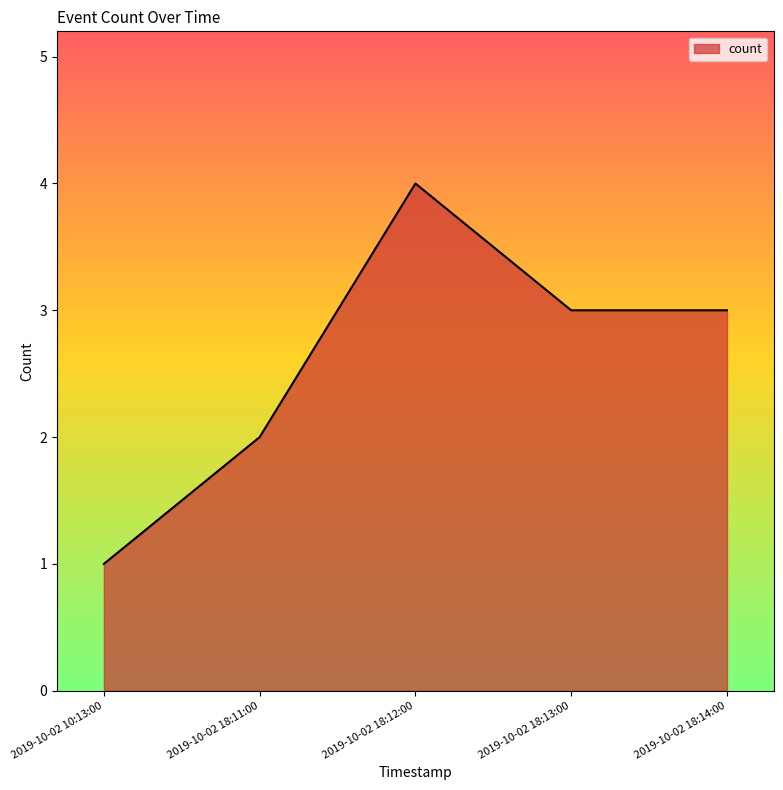

What is the change in value from 2019-10-02 18:11:00 to 2019-10-02 18:14:00?

+1